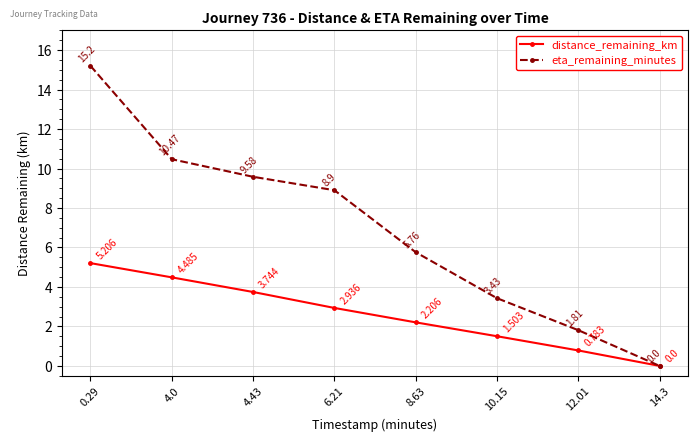

Which series has the widest spread of values?

eta_remaining_minutes